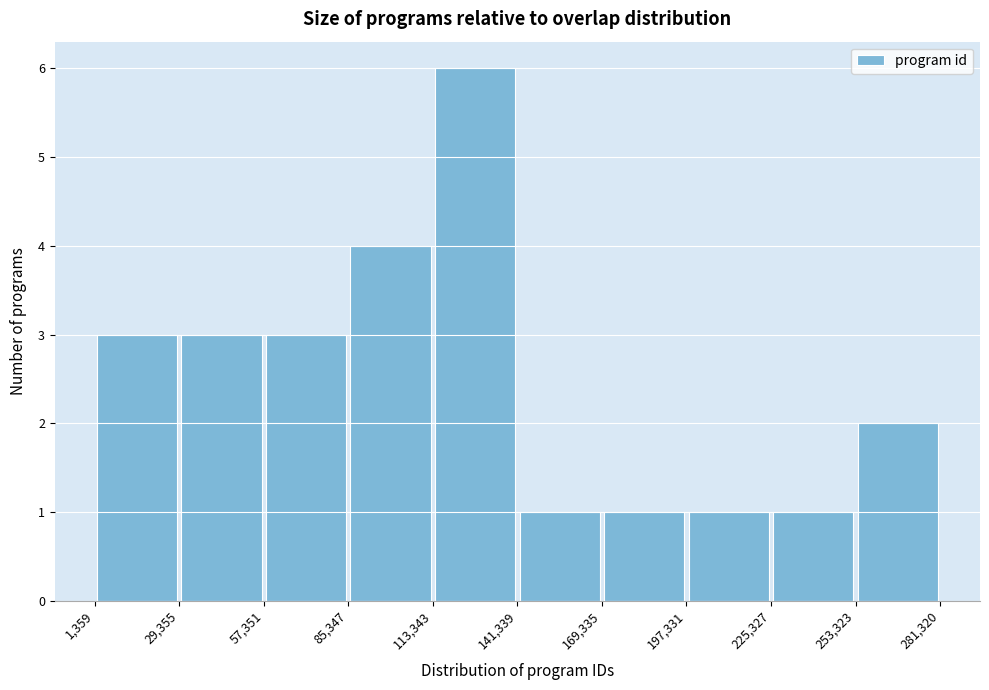

What is the height of the bar covering 57,351 to 85,347 on the x-axis? The values are not printed on the chart, so give them approximately, as read against the axis.

3